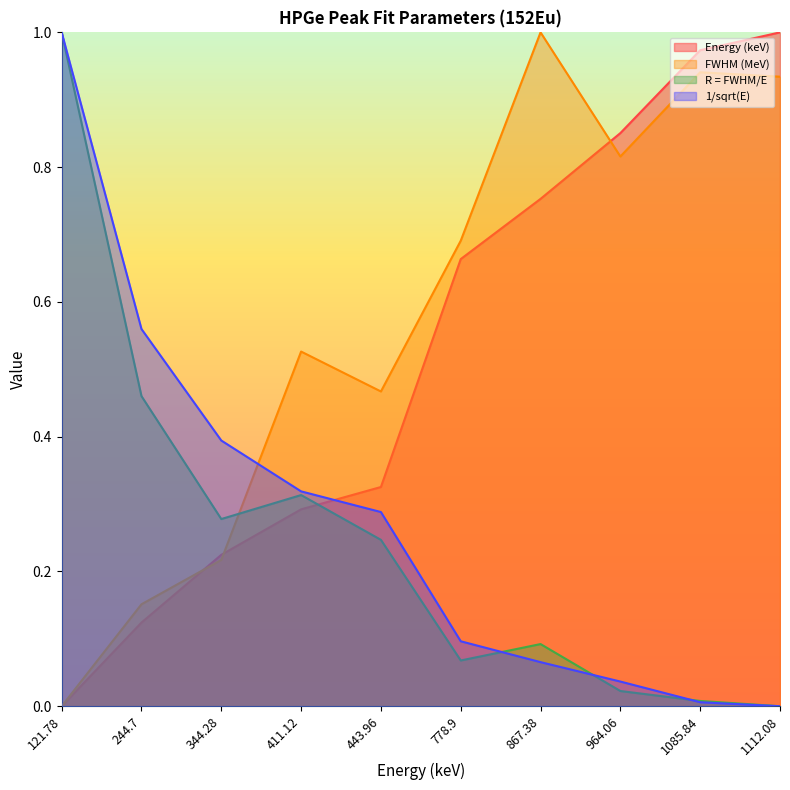

True or false: FWHM (MeV) and R = FWHM/E cross at least once.

True